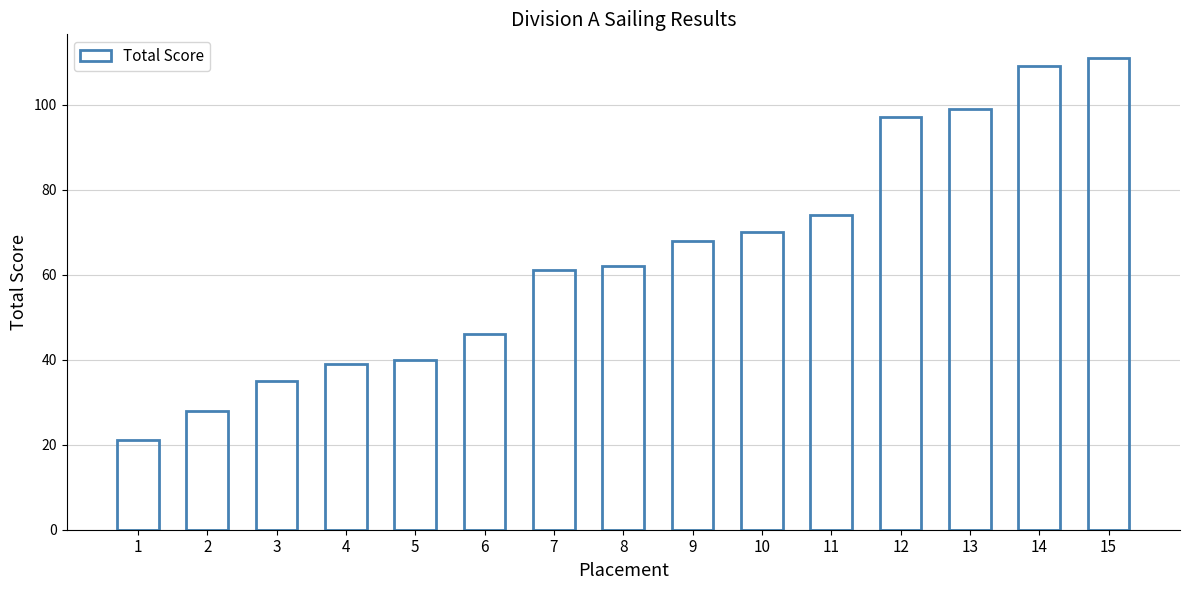

What is the value of the 4th bar from the left?

39